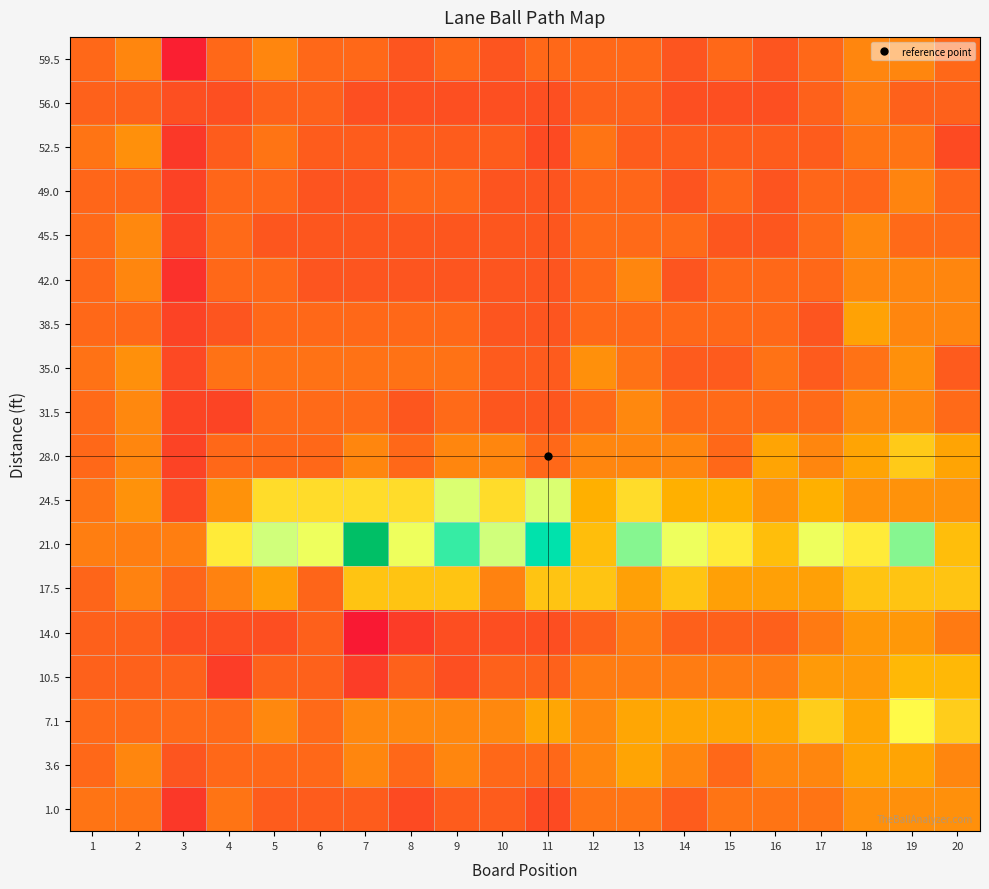

What is the difference between the highest and lowest values at 10?

7.1